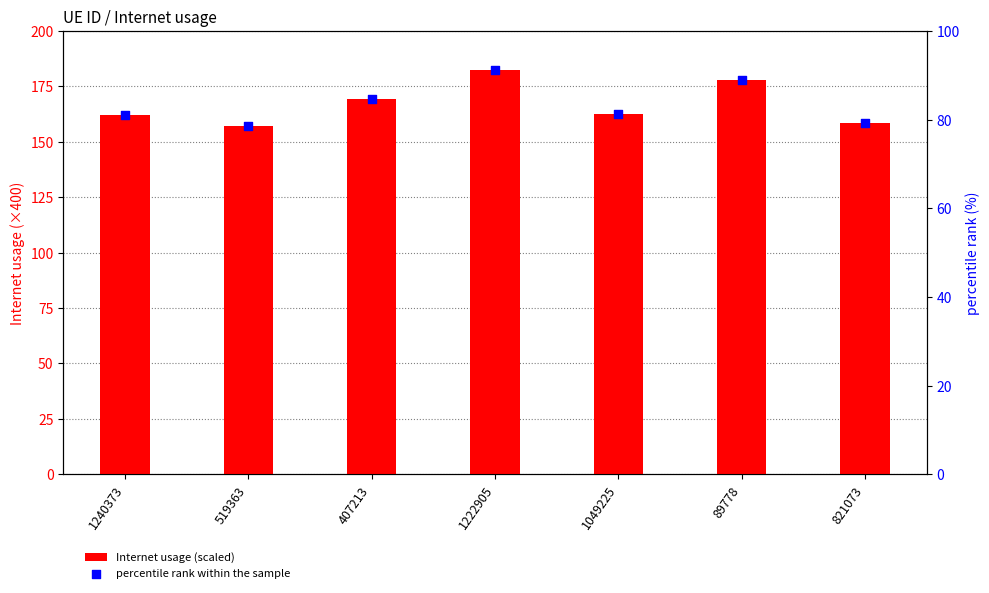

Which series reaches the maximum Y coordinate?

Internet usage (scaled)